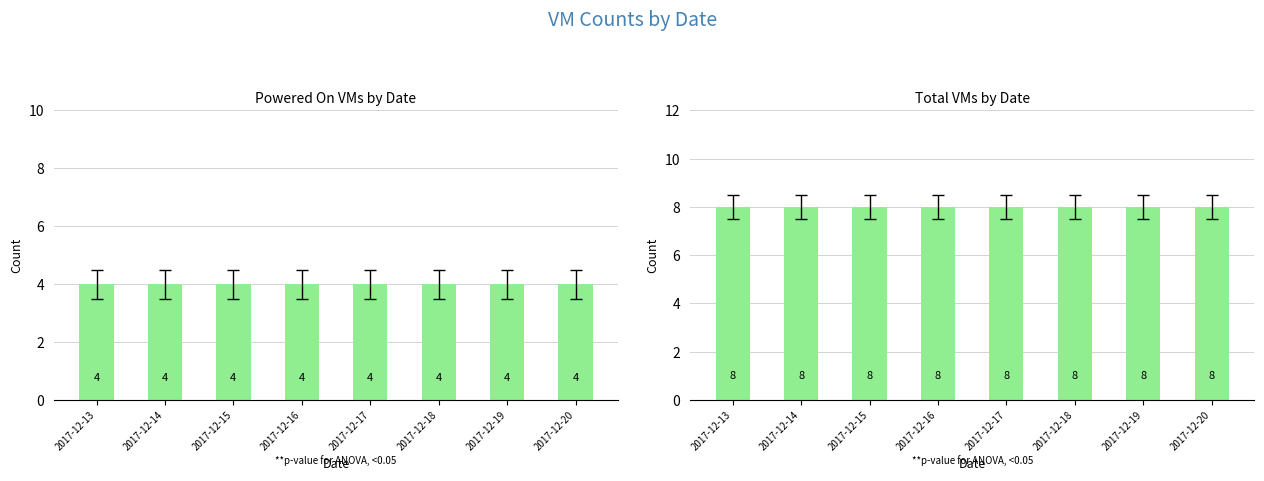

Which series has the widest spread of values?

Powered On VMs